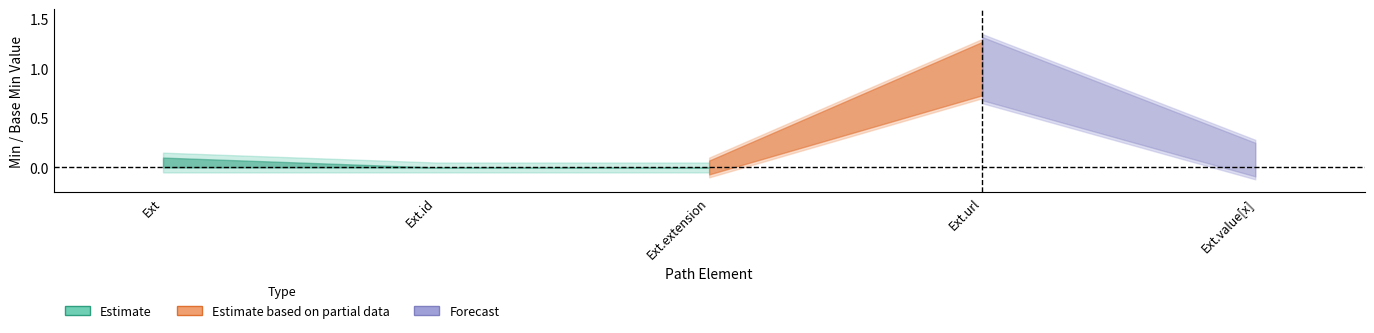

Which label corresponds to the smallest value in the chart?

Extension